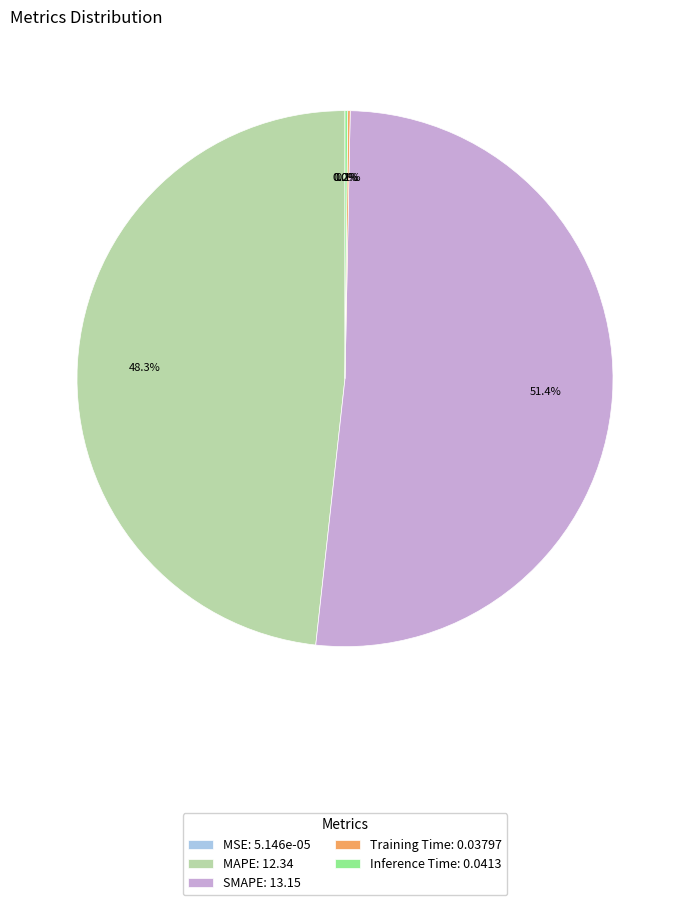

The SMAPE slice represents 46% of the pie. True or false?

False